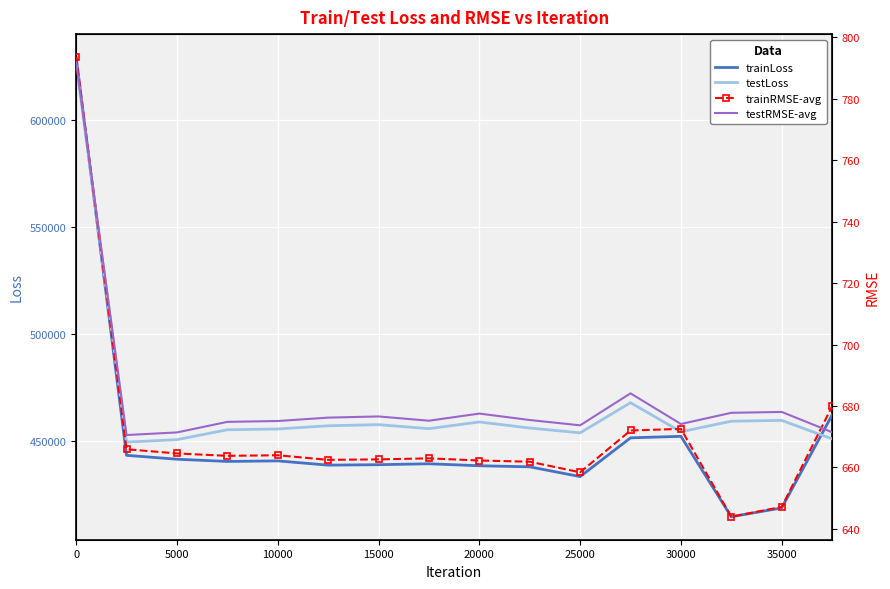

List the series in order of their peak value, highest first.

trainLoss, testLoss, trainRMSE-avg, testRMSE-avg